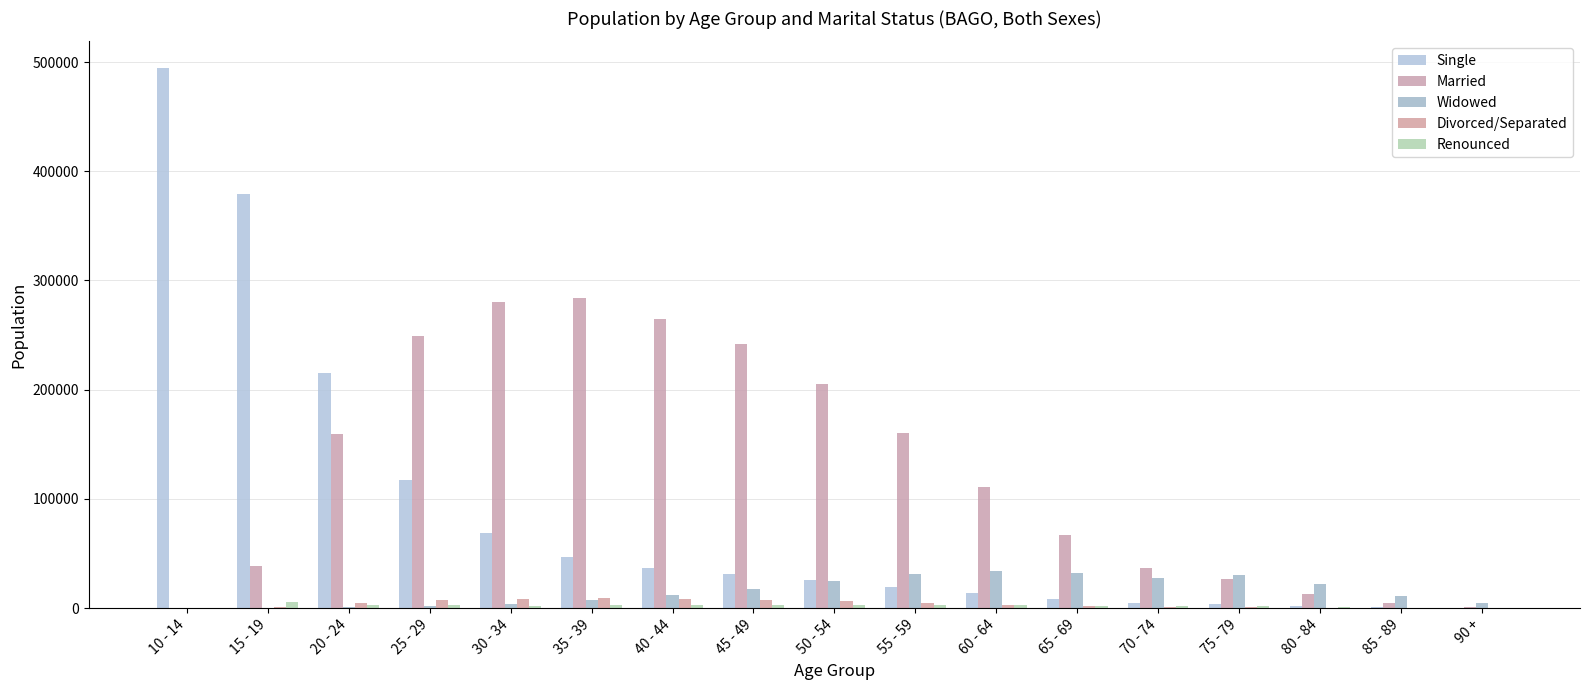

How many categories are shown in the chart?

17